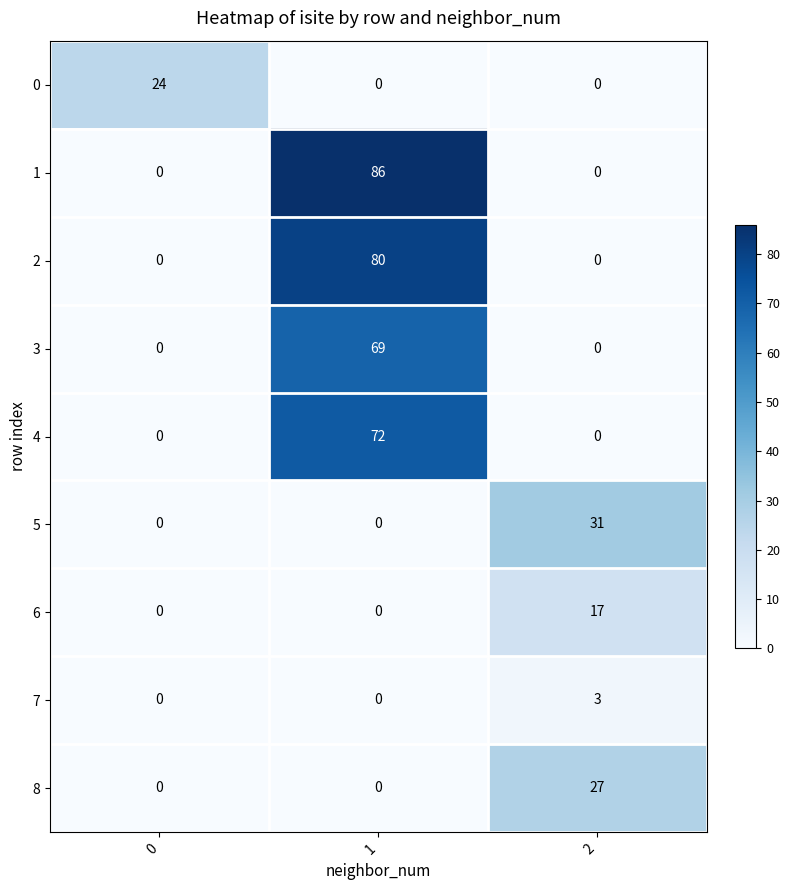

What is the total value across all series at 0?

24